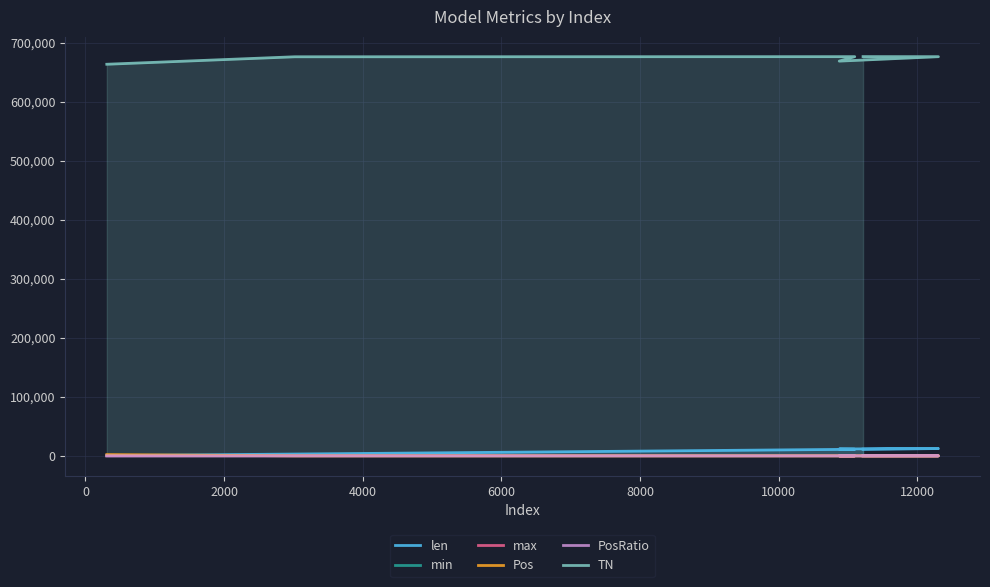

What is the difference between the maximum and second lowest values in the min series?

0.4